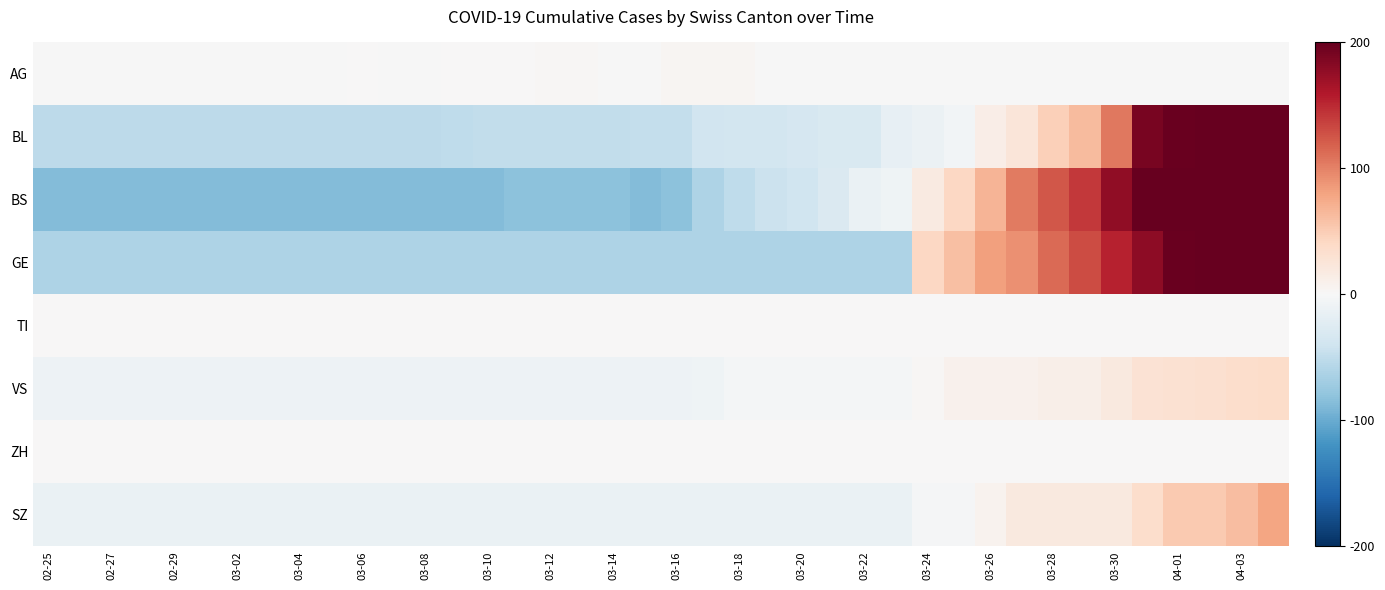

At how many categories does at least one series exceed 24?

12